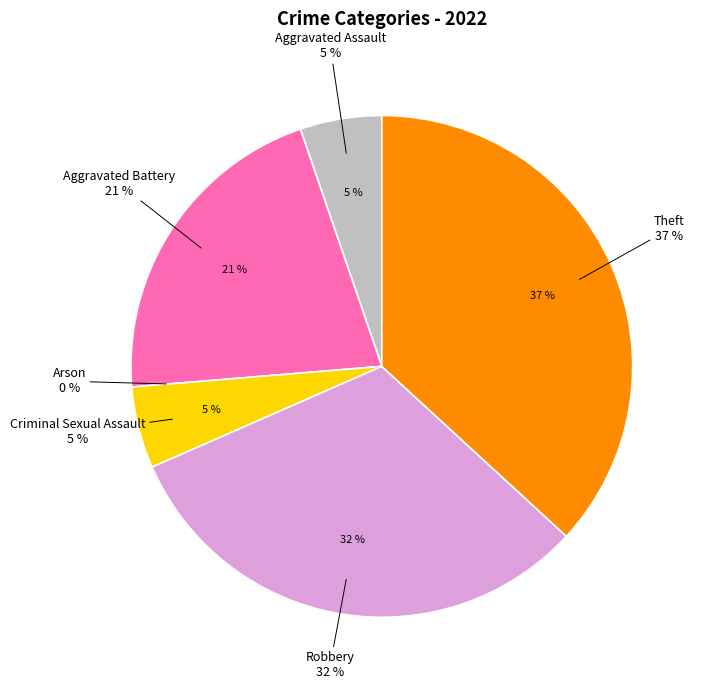

The Robbery slice represents 32% of the pie. True or false?

True